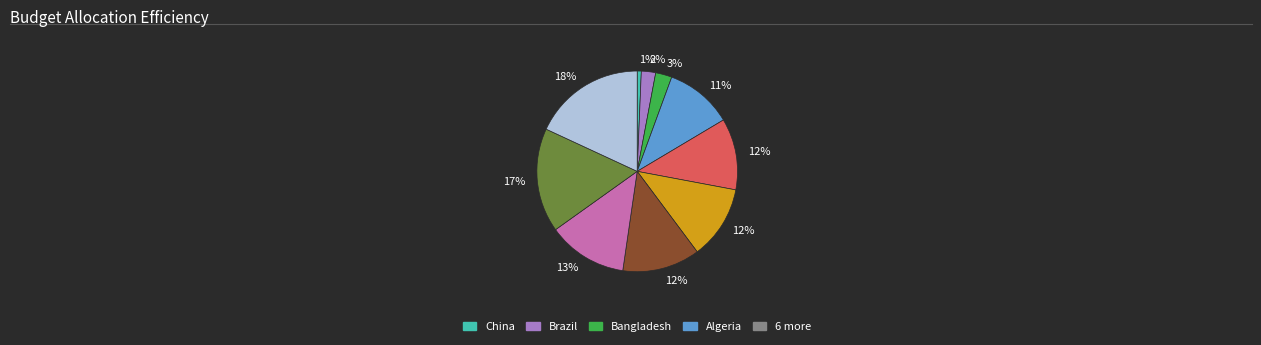

Is there a majority slice in this chart?

No